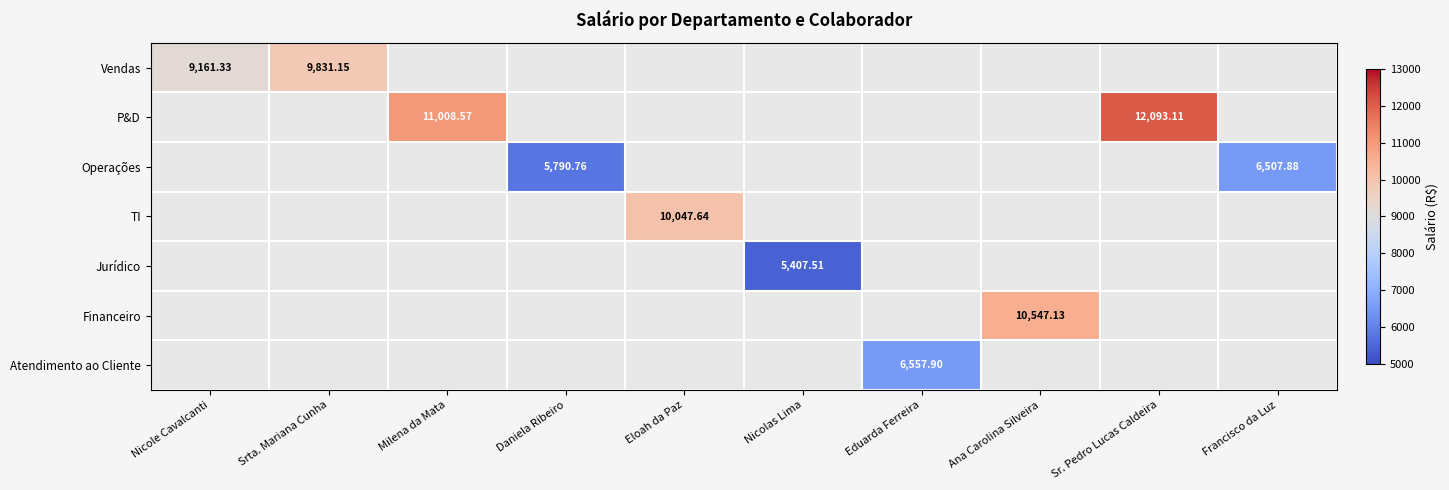

Which series has the widest spread of values?

Vendas